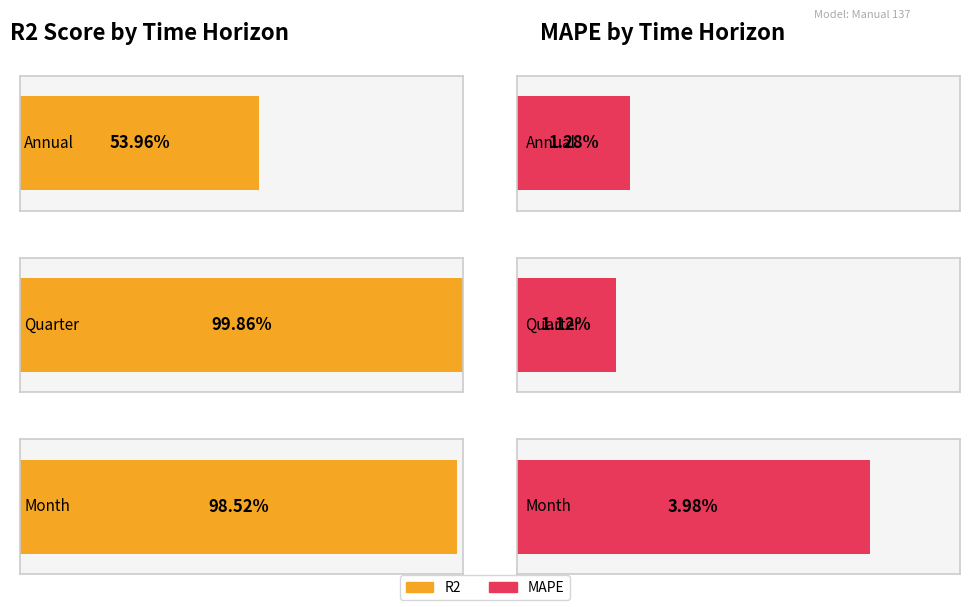

Which category has the lowest value in the R2 series?

Annual